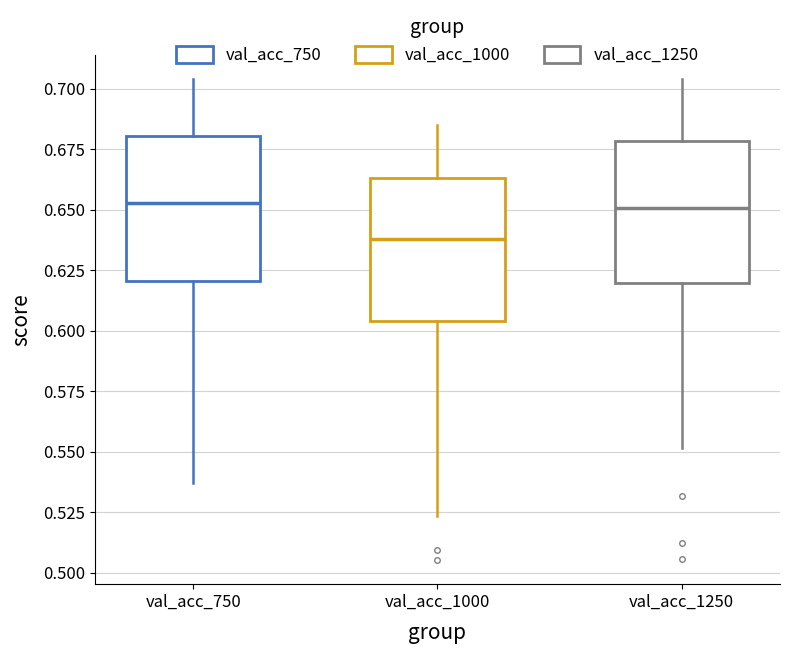

Reading left to right, transcribe this box plot: for each box, give where its median line is, the range the box spans, and where its two whiskers end, as read against the y-axis. The values are not printed on the chart, so give them approximately, as read against the axis.

val_acc_750: median 0.655, box 0.620 to 0.680, whiskers 0.535 to 0.705
val_acc_1000: median 0.640, box 0.605 to 0.665, whiskers 0.525 to 0.685
val_acc_1250: median 0.650, box 0.620 to 0.680, whiskers 0.550 to 0.705